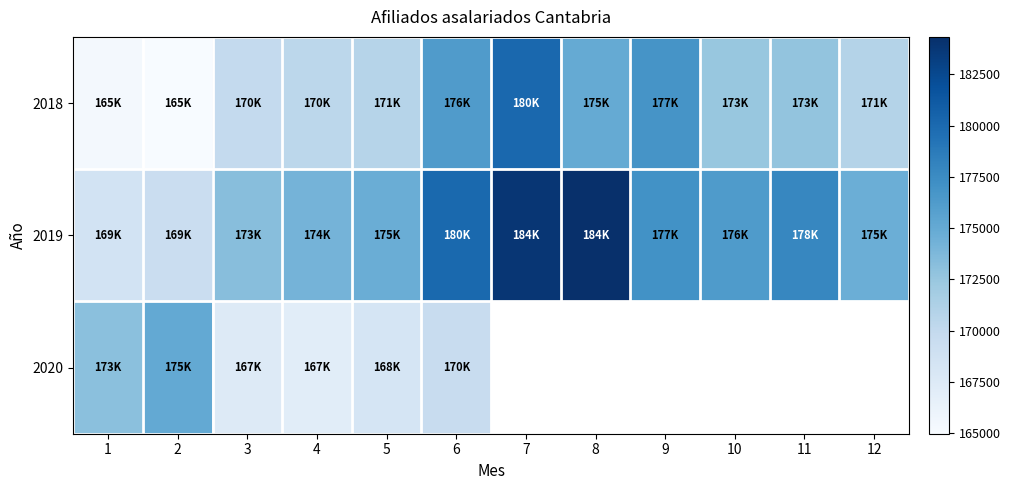

What is the minimum value for 2020?

167032.0